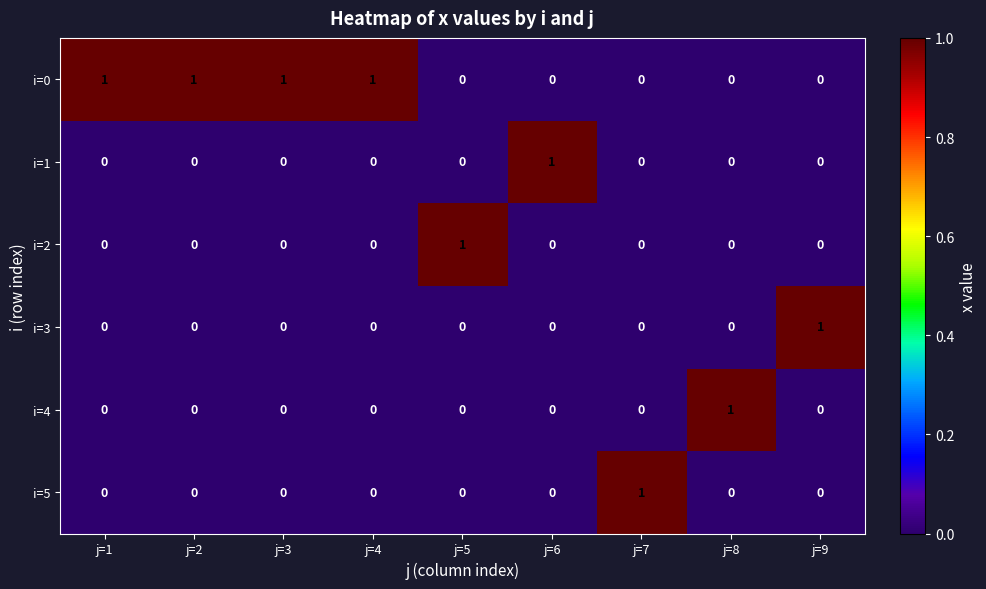

At how many categories does at least one series exceed 0?

9